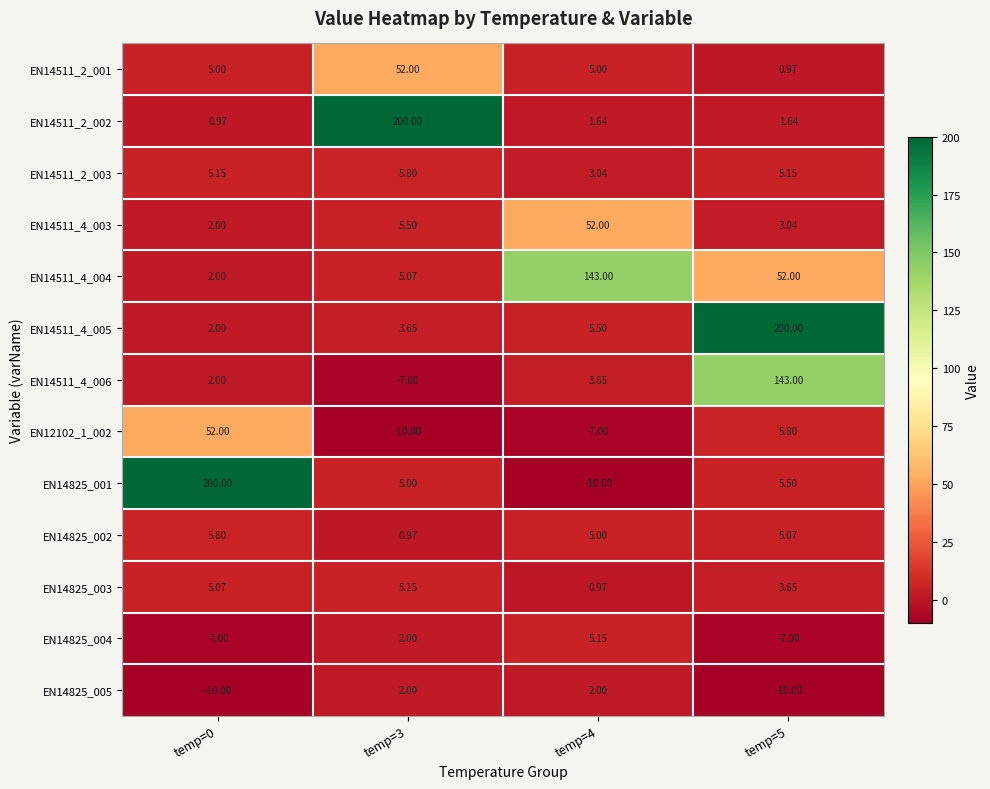

Is the value of EN14511_2_002 at temp=0 greater than the value of EN14825_005 at temp=0?

Yes